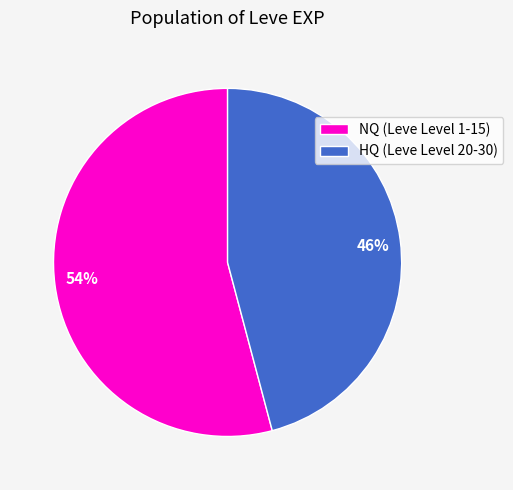

How many slices are in this pie chart?

2